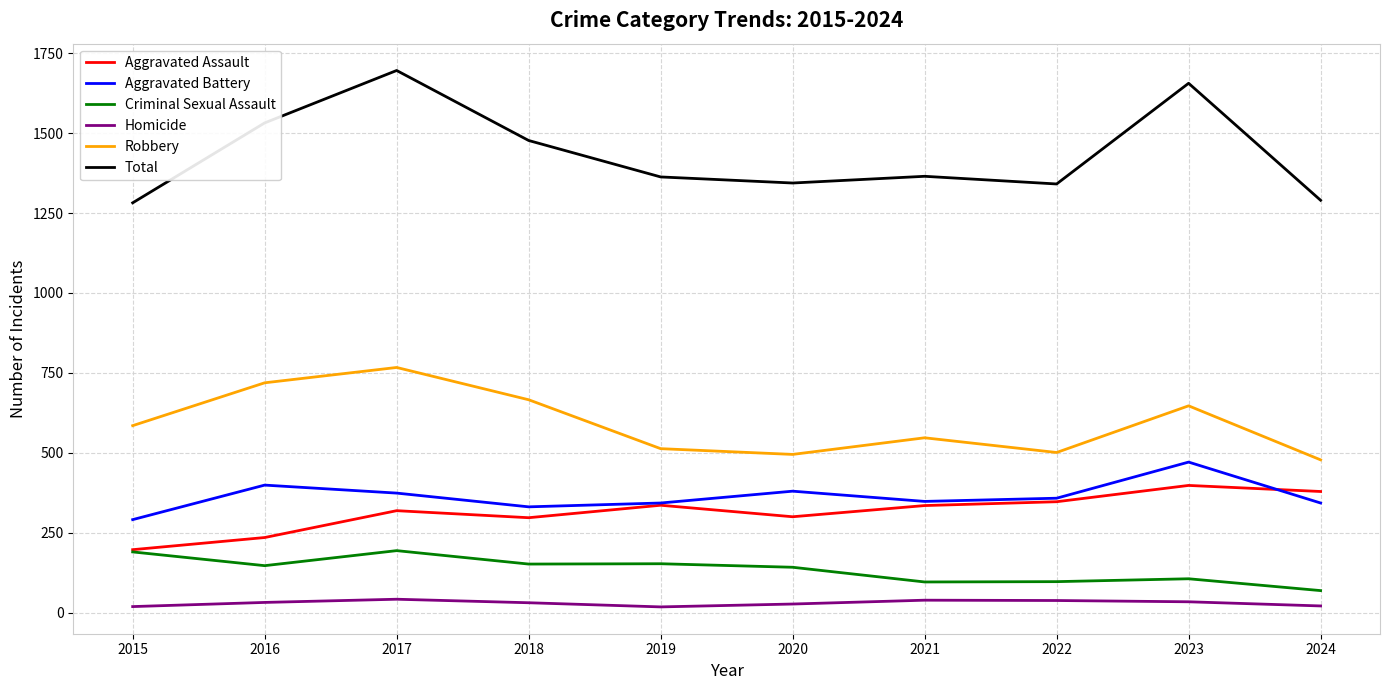

True or false: Aggravated Battery and Criminal Sexual Assault cross at least once.

False